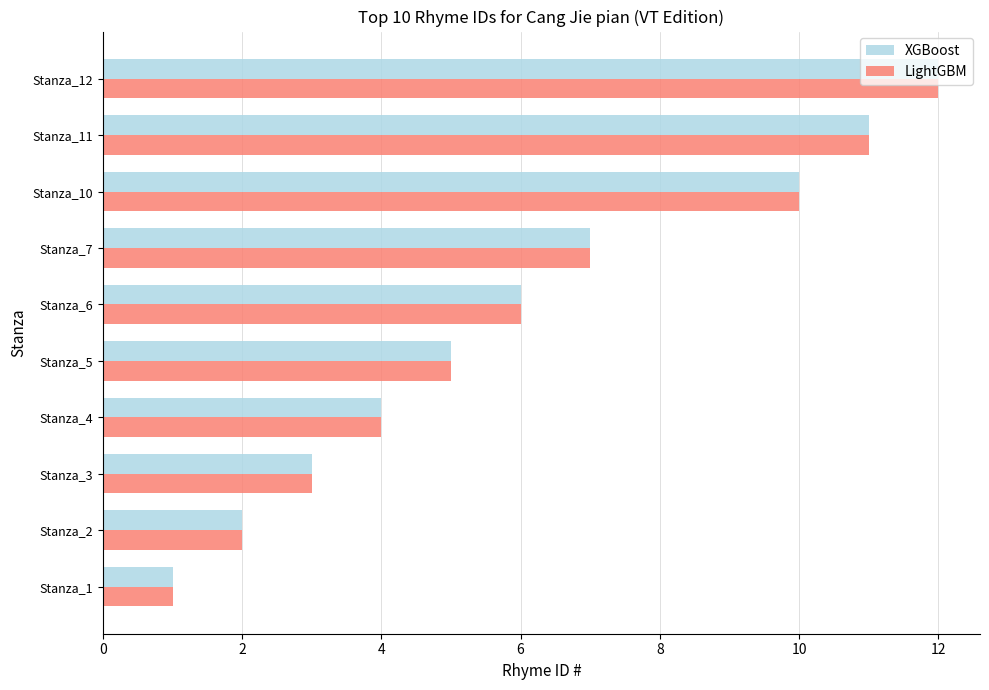

What is the smallest value displayed?

1